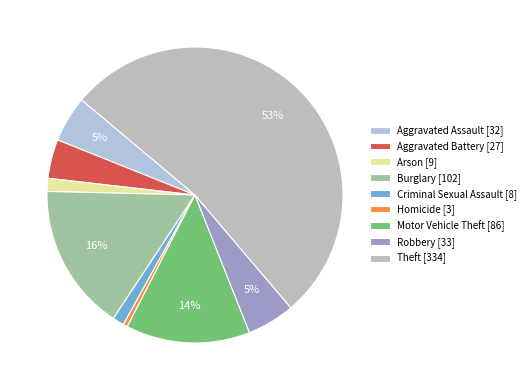

Does Theft represent more than half of the total?

Yes